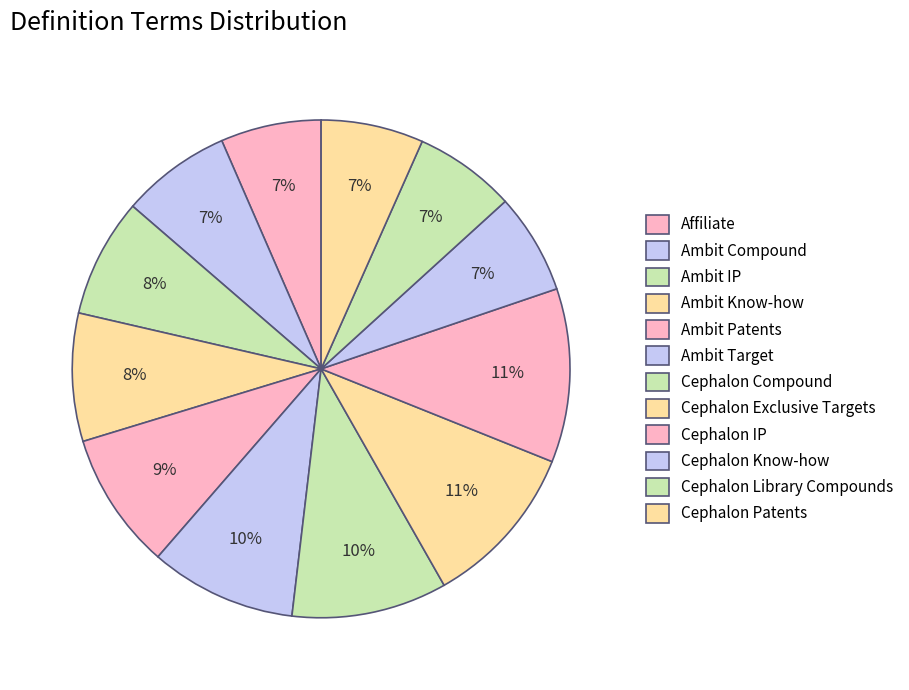

How many slices are in this pie chart?

12